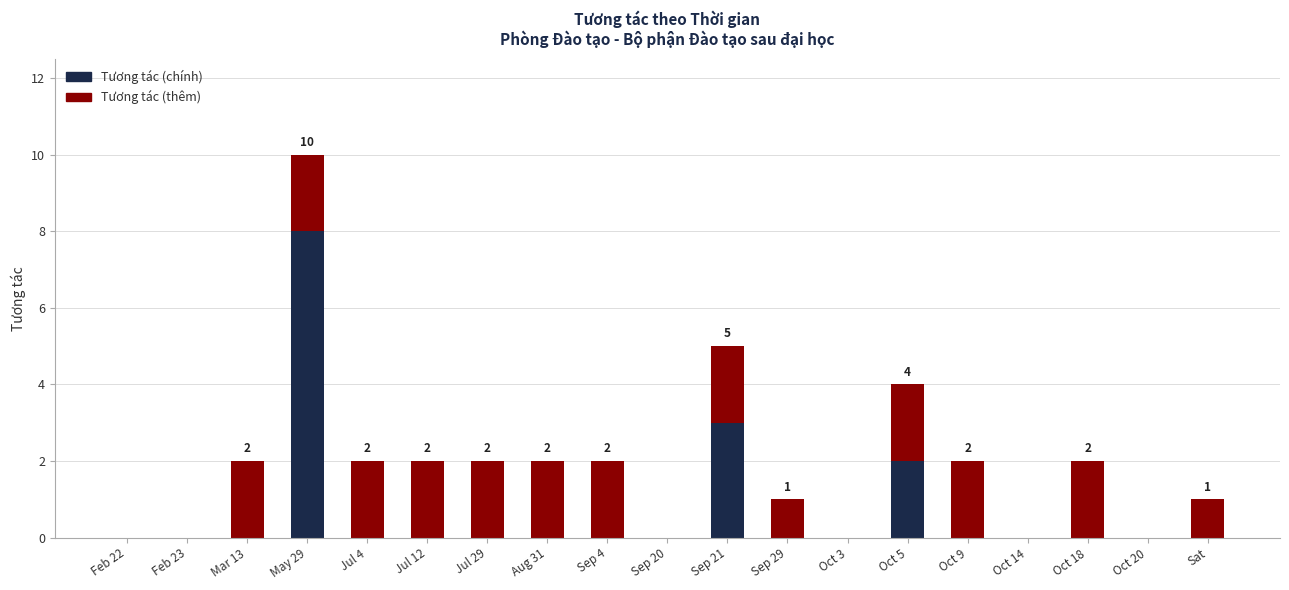

At which category is the sum across all series the highest?

May 29